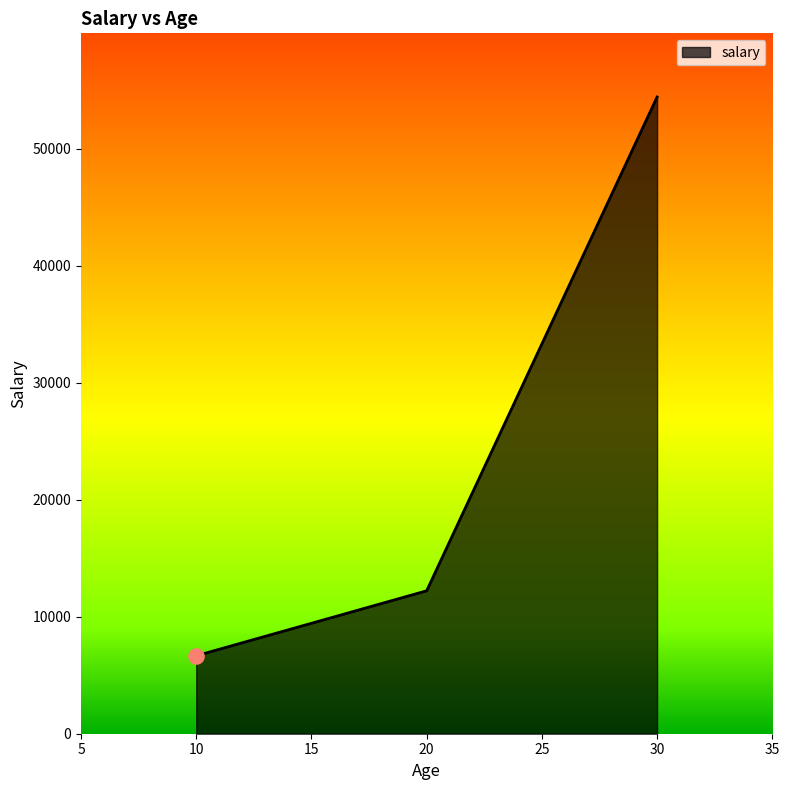

What is the change in value from 10 to 30?

+47778